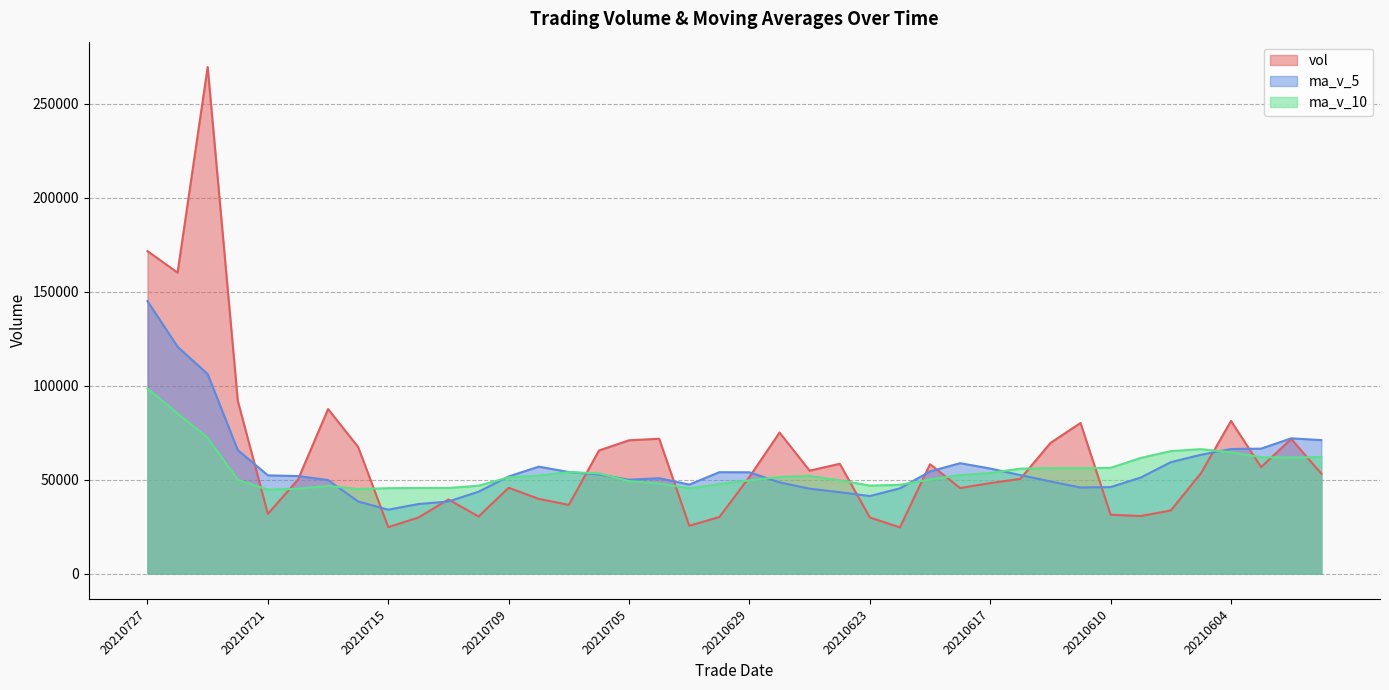

What is the difference between the maximum and minimum values in the vol series?

245064.3